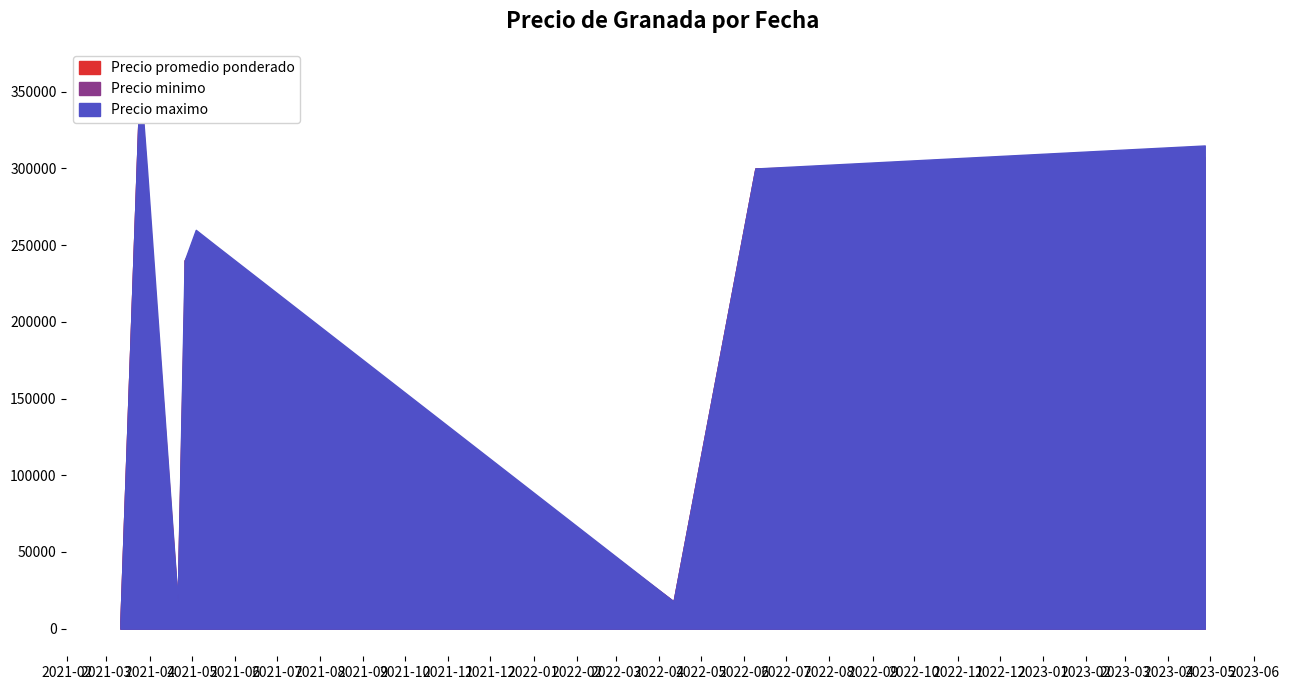

What is the average value of the Precio minimo series?

193446